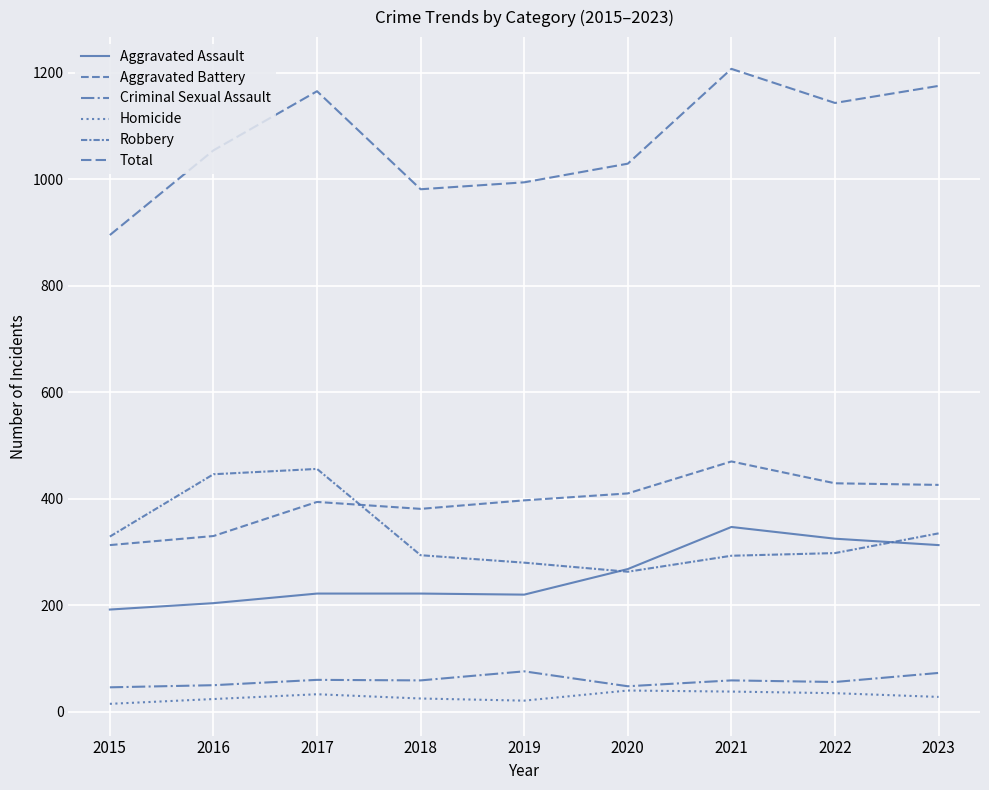

Is this an area chart (filled region under the line)?

No